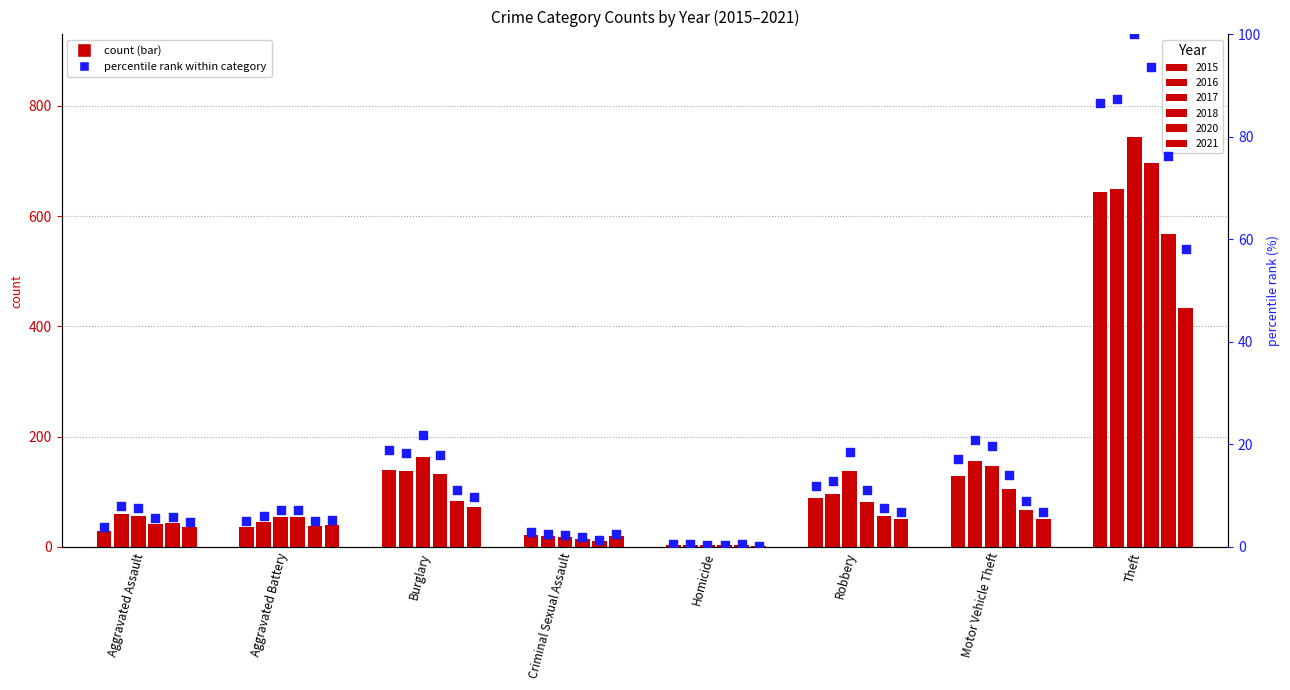

Approximately how many times larger is the value at Aggravated Battery compared to Theft?

0.1